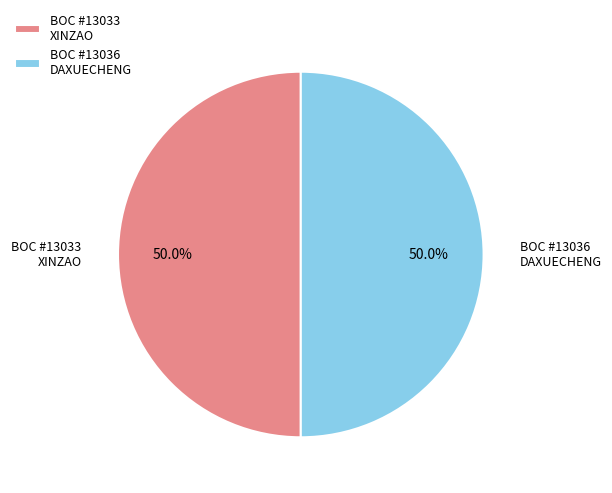

Do BOC #13036 DAXUECHENG and BOC #13033 XINZAO together represent more than half of the pie?

Yes